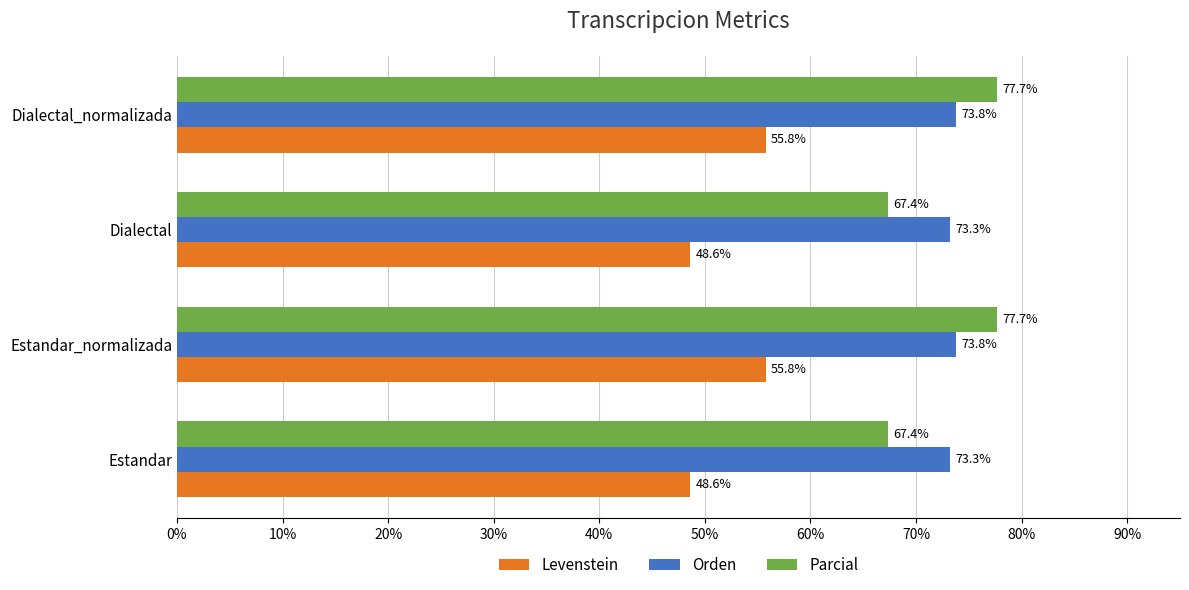

Rank the series at Dialectal_normalizada from highest to lowest value.

Parcial, Orden, Levenstein